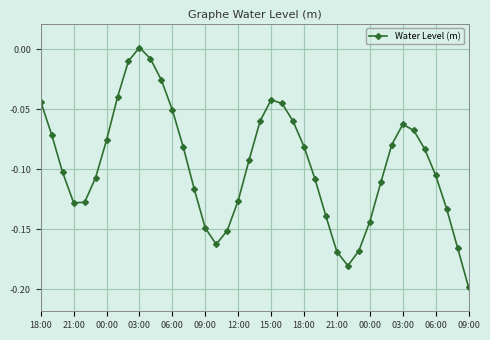

Count the number of data series in this chart.

1